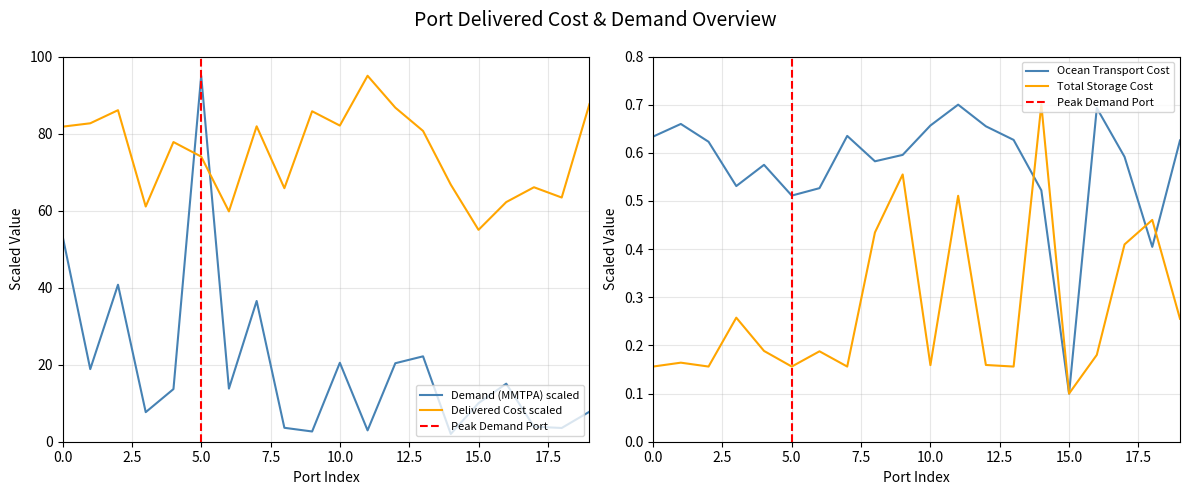

At which label does Delivered Cost scaled reach its minimum?

15.0